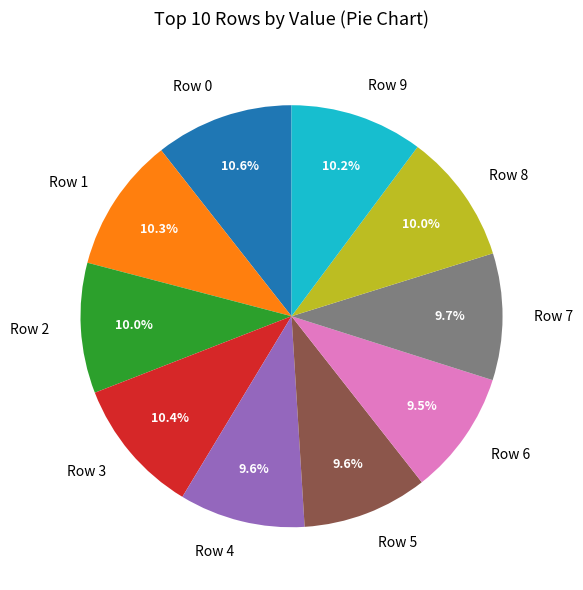

Between Row 1 and Row 7, which is larger?

Row 1